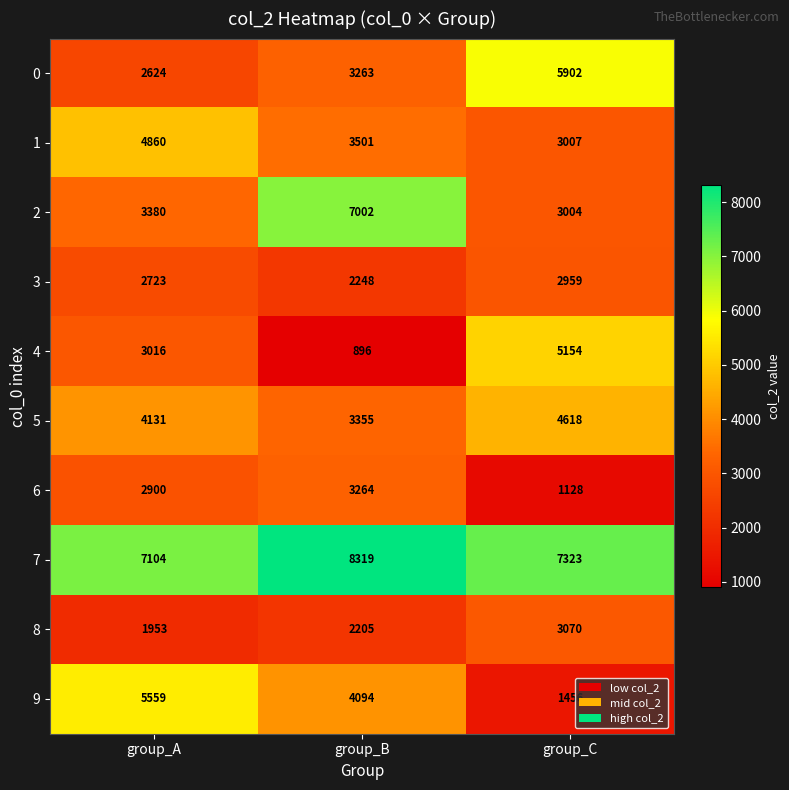

What is the total value across all series at group_B?

38147